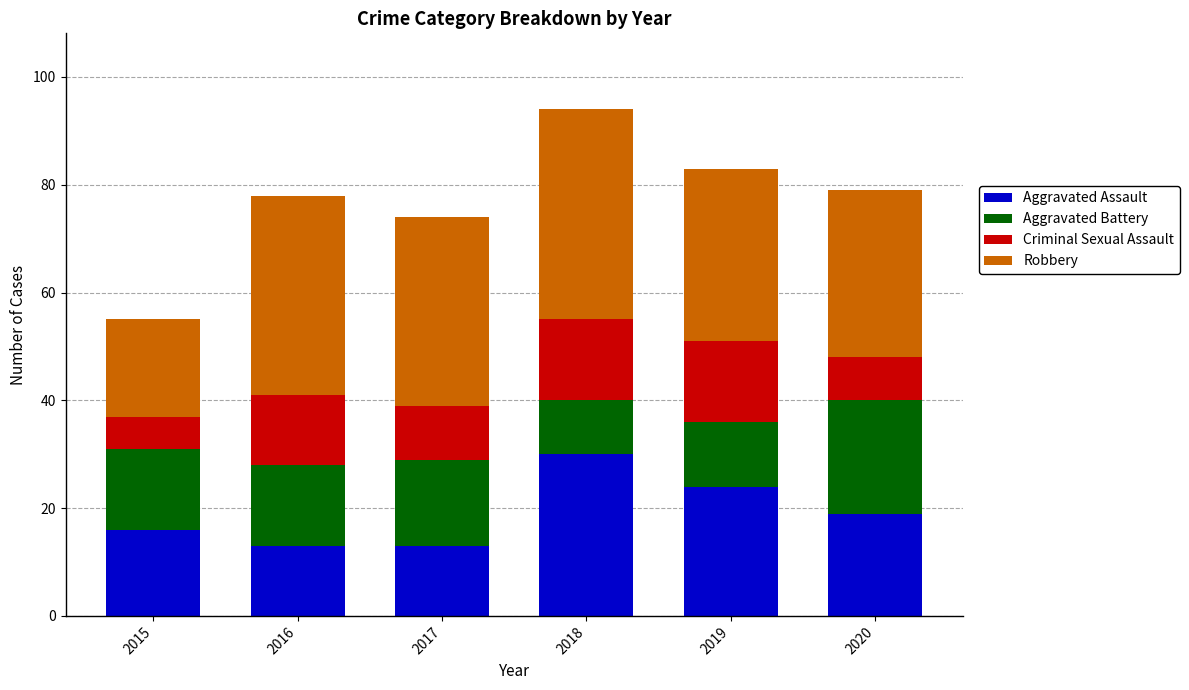

What is the total value across all series at 2016?

78